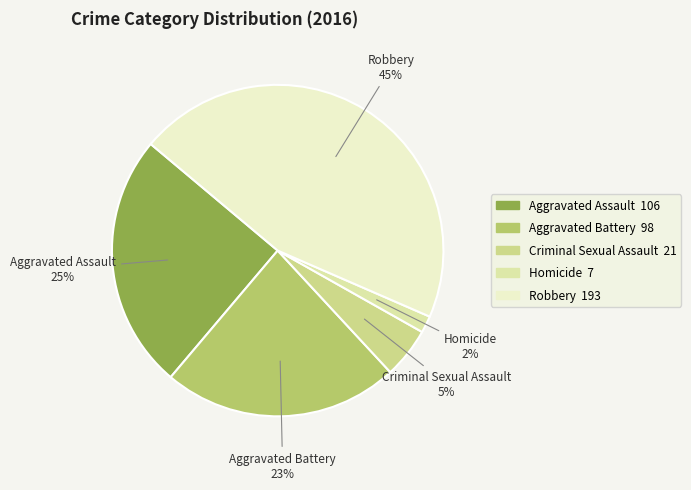

Which slice is the smallest?

Homicide